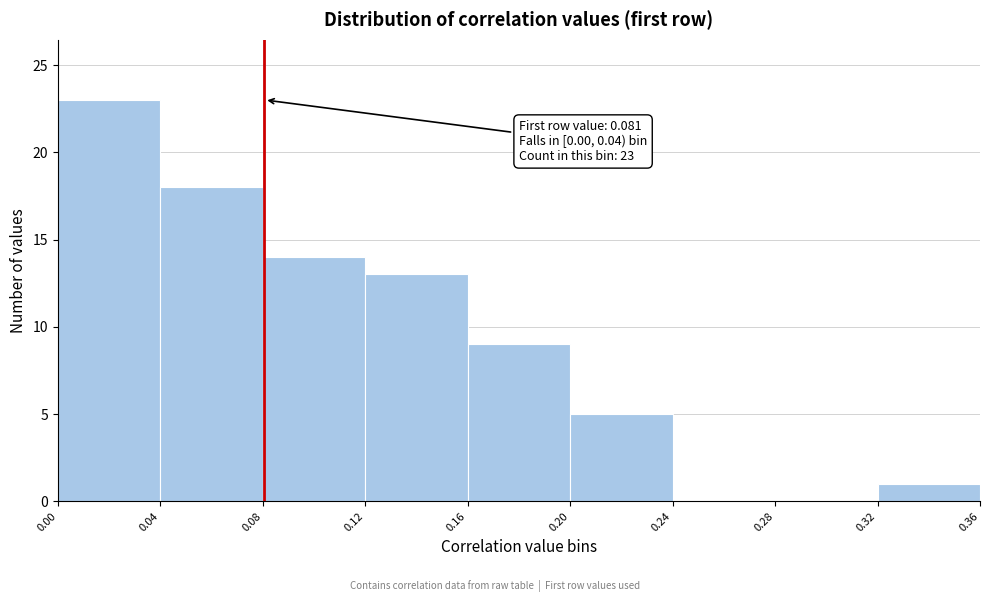

Which range on the x-axis has the tallest bar?

0.00 to 0.04